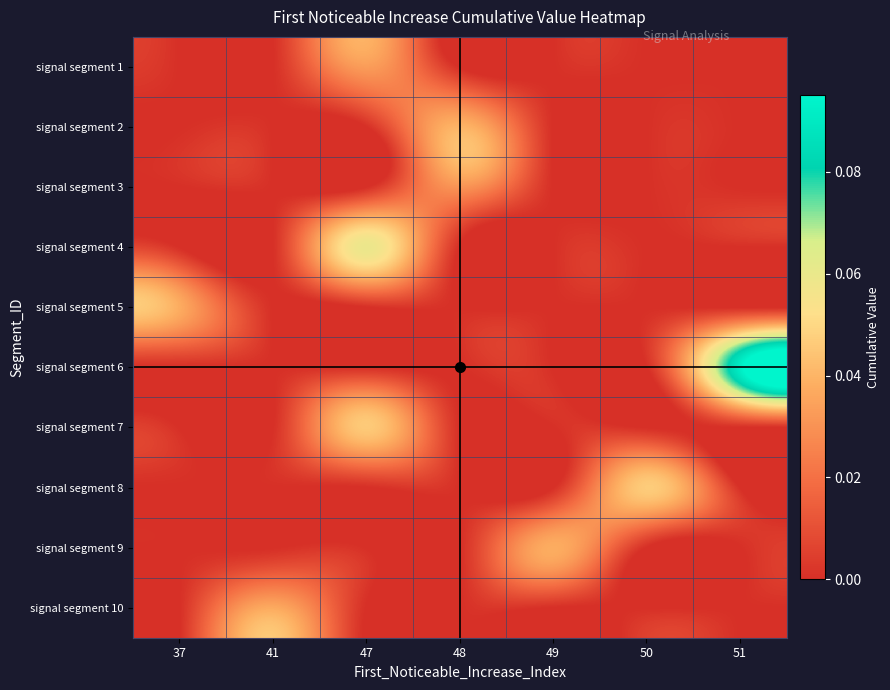

Reading left to right, transcribe all the data shown in this chart.

signal segment 1: 37=0.0	41=0.0	47=0.0	48=0.0	49=0.0	50=0.0	51=0.0
signal segment 2: 37=0.0	41=0.0	47=0.0	48=0.0	49=0.0	50=0.0	51=0.0
signal segment 3: 37=0.0	41=0.0	47=0.0	48=0.0	49=0.0	50=0.0	51=0.0
signal segment 4: 37=0.0	41=0.0	47=0.1	48=0.0	49=0.0	50=0.0	51=0.0
signal segment 5: 37=0.0	41=0.0	47=0.0	48=0.0	49=0.0	50=0.0	51=0.0
signal segment 6: 37=0.0	41=0.0	47=0.0	48=0.0	49=0.0	50=0.0	51=0.1
signal segment 7: 37=0.0	41=0.0	47=0.0	48=0.0	49=0.0	50=0.0	51=0.0
signal segment 8: 37=0.0	41=0.0	47=0.0	48=0.0	49=0.0	50=0.0	51=0.0
signal segment 9: 37=0.0	41=0.0	47=0.0	48=0.0	49=0.0	50=0.0	51=0.0
signal segment 10: 37=0.0	41=0.0	47=0.0	48=0.0	49=0.0	50=0.0	51=0.0